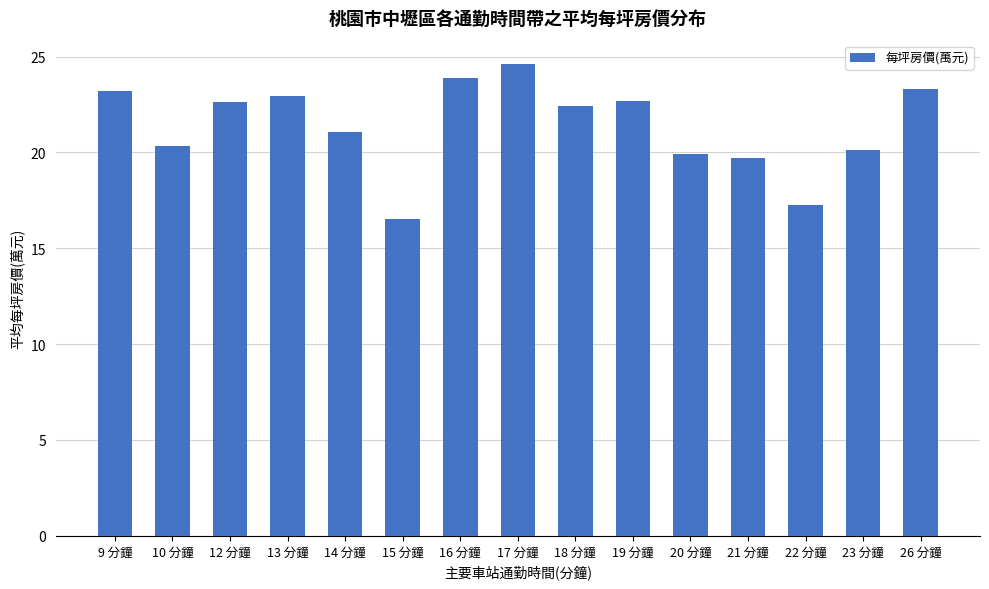

Which label corresponds to the smallest value in the chart?

15 分鐘